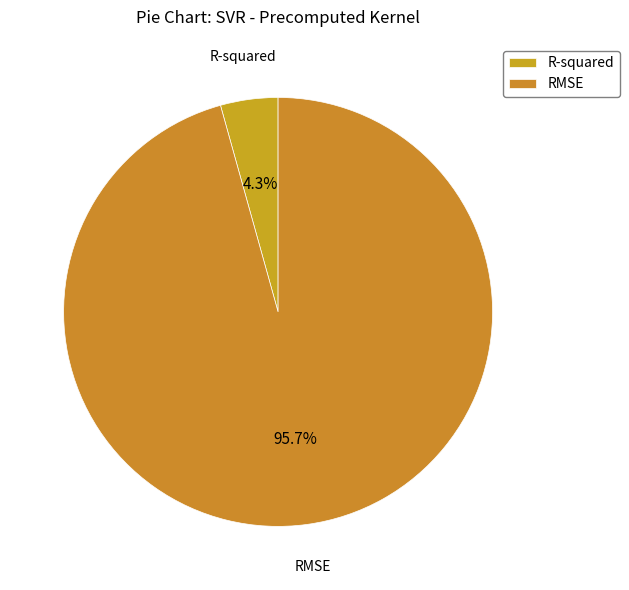

What is the total percentage of RMSE and R-squared?

100.0%